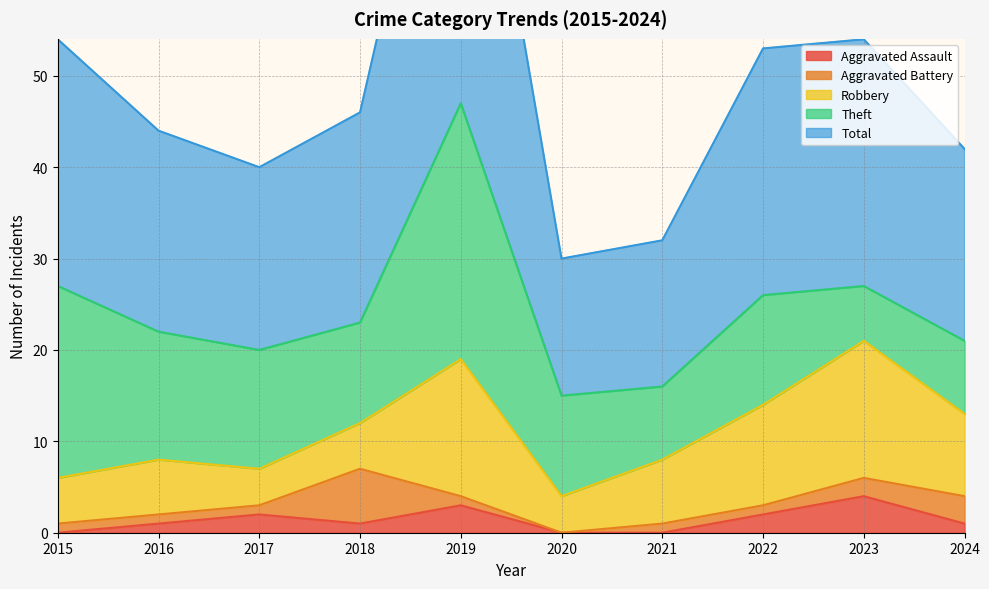

How many intersections are there between Aggravated Battery and Robbery?

2